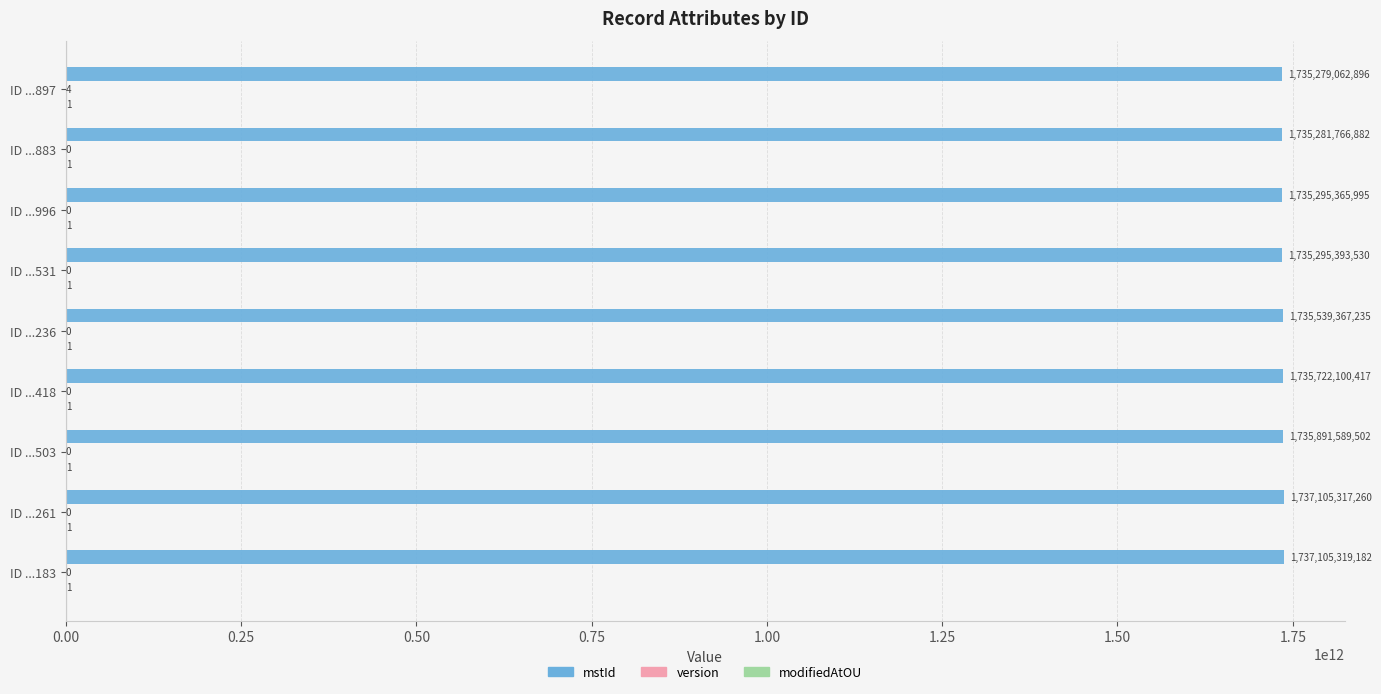

Which series has the largest total across all categories?

mstId